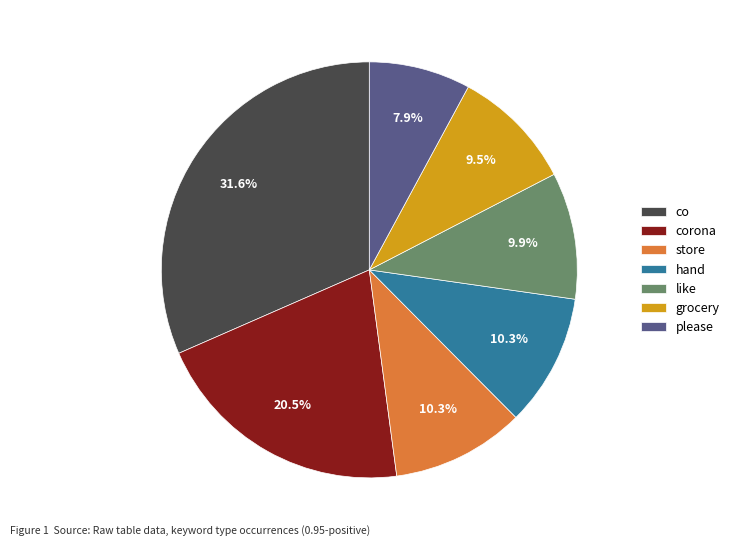

Count the number of slices in the pie.

7